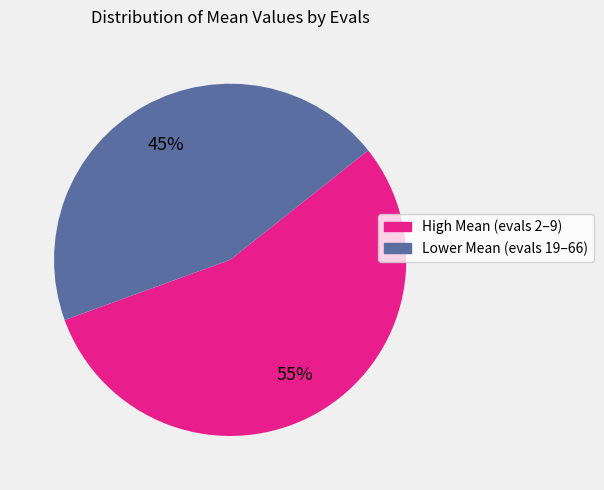

To the nearest percent, what is the difference between the largest and smallest slice percentages?

10%